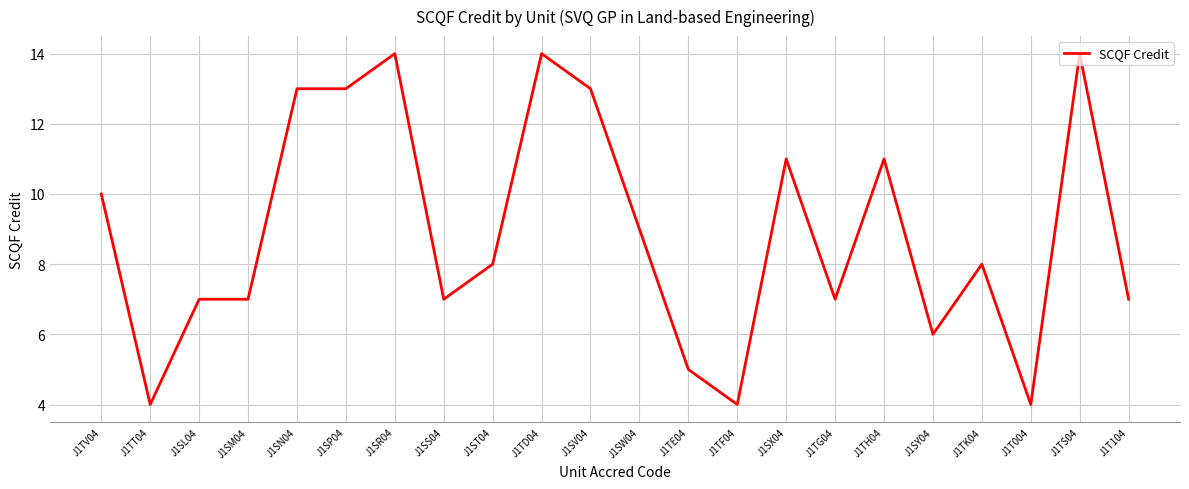

What value does the data have at J1SV04?

13